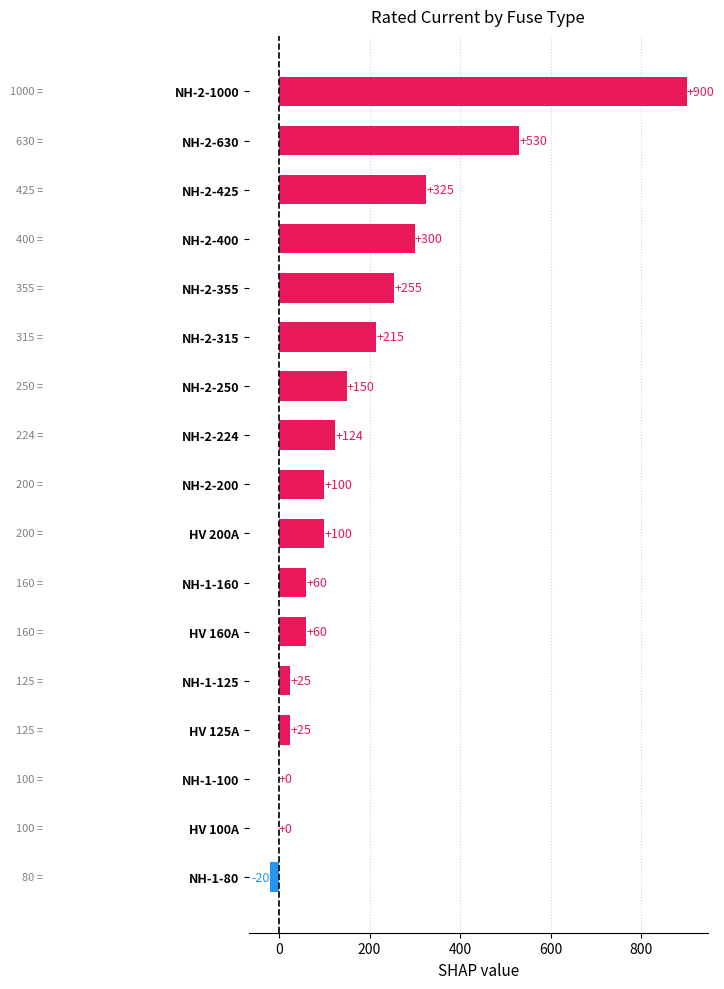

Between NH-2-224 and NH-2-1000, which is larger?

NH-2-1000